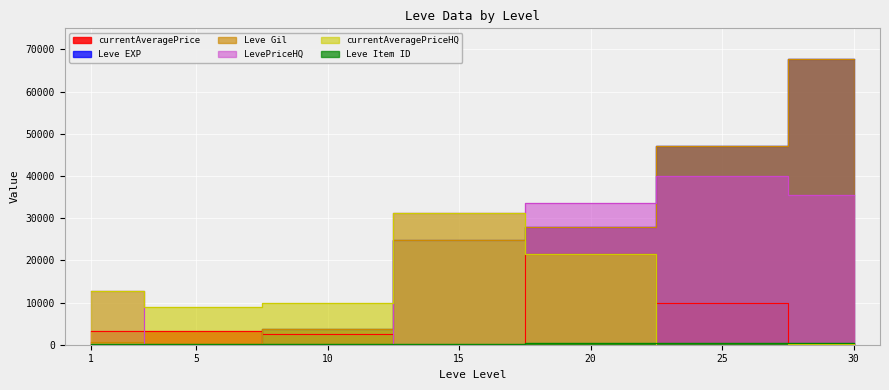

Between 25 and 30, which series saw the biggest shift?

Leve EXP